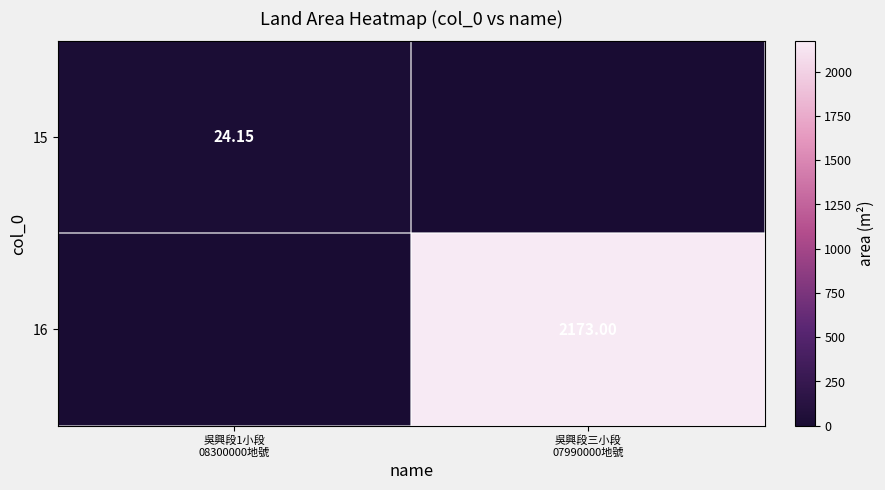

What value does the 16 series have at 吳興段三小段 07990000地號?

2173.0